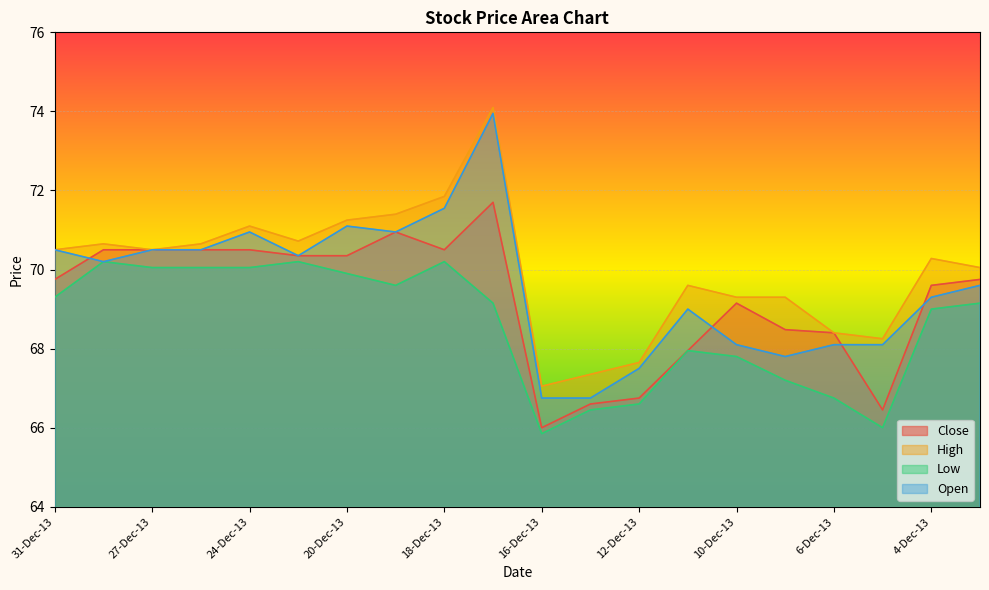

Which has a higher value, 9-Dec-13 or 23-Dec-13?

23-Dec-13